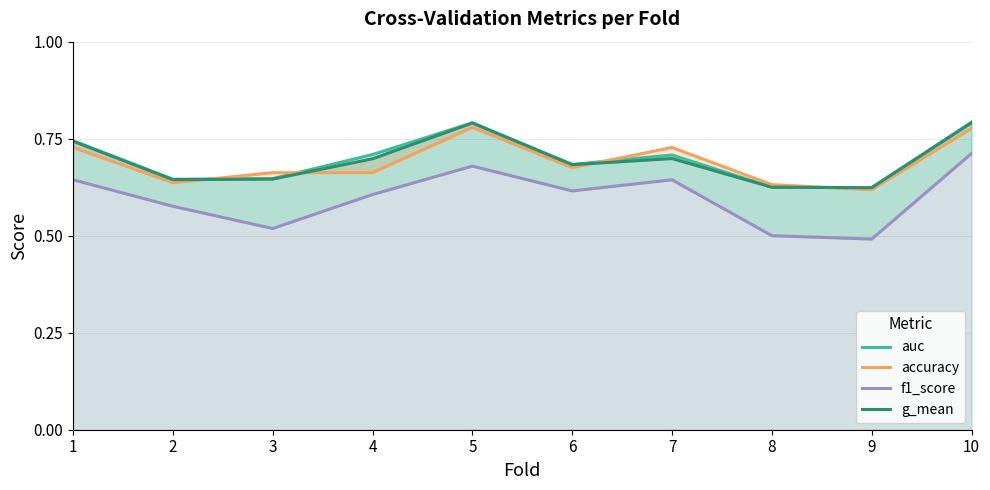

Does the chart display data point markers on the line(s)?

No